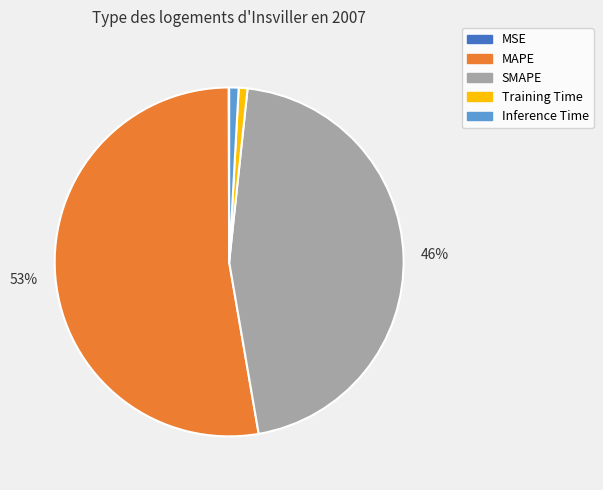

Which category has the biggest portion of the pie?

MAPE